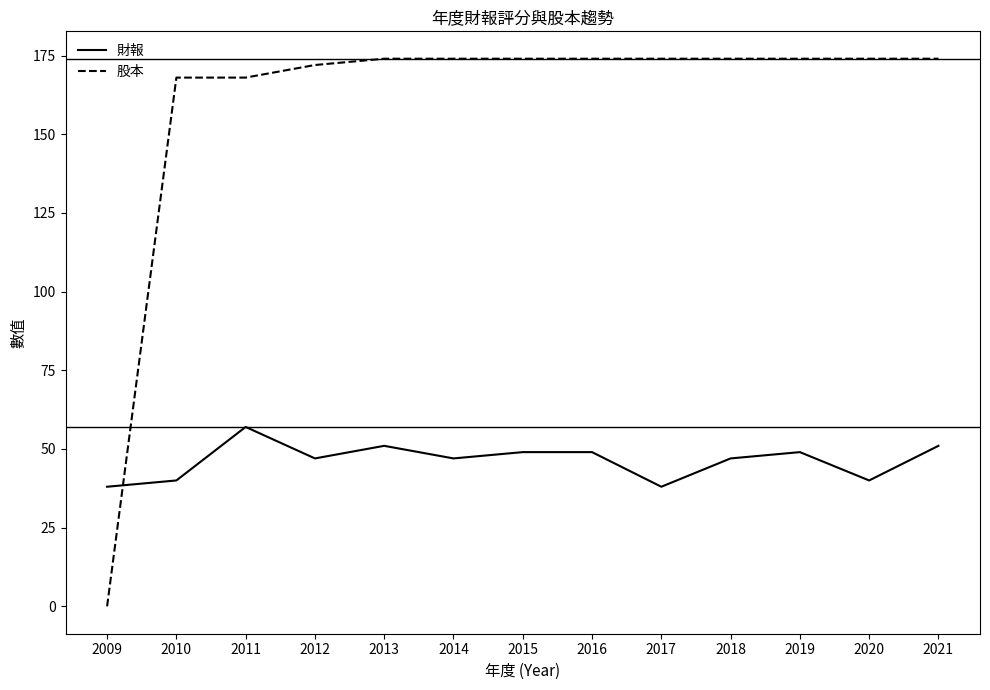

Between which two adjacent categories do 股本 and 財報 first intersect?

2009 and 2010